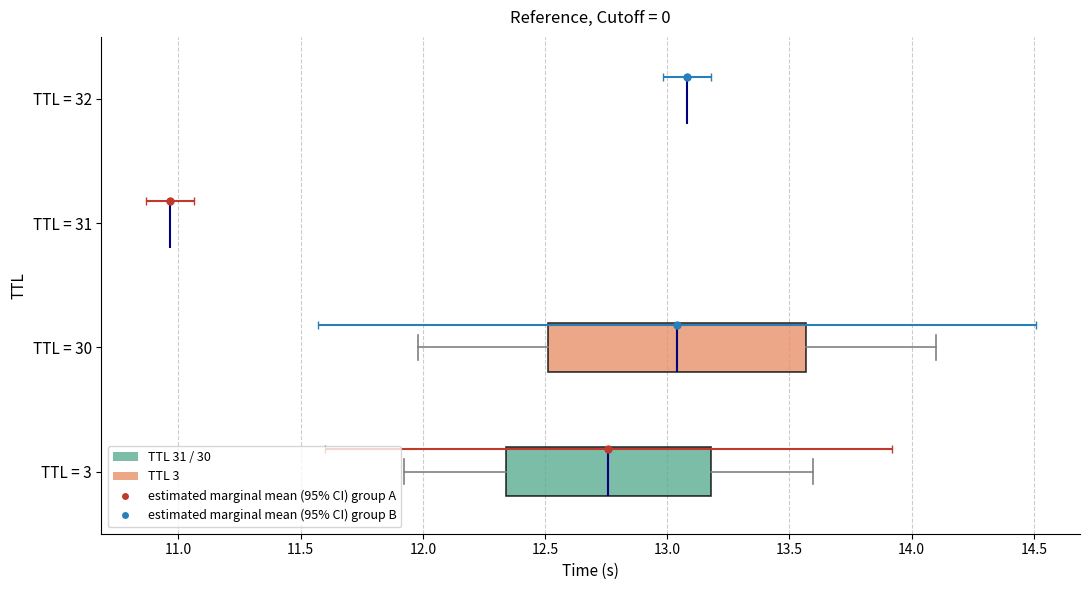

What is the label of the 1st bar from the left?

31